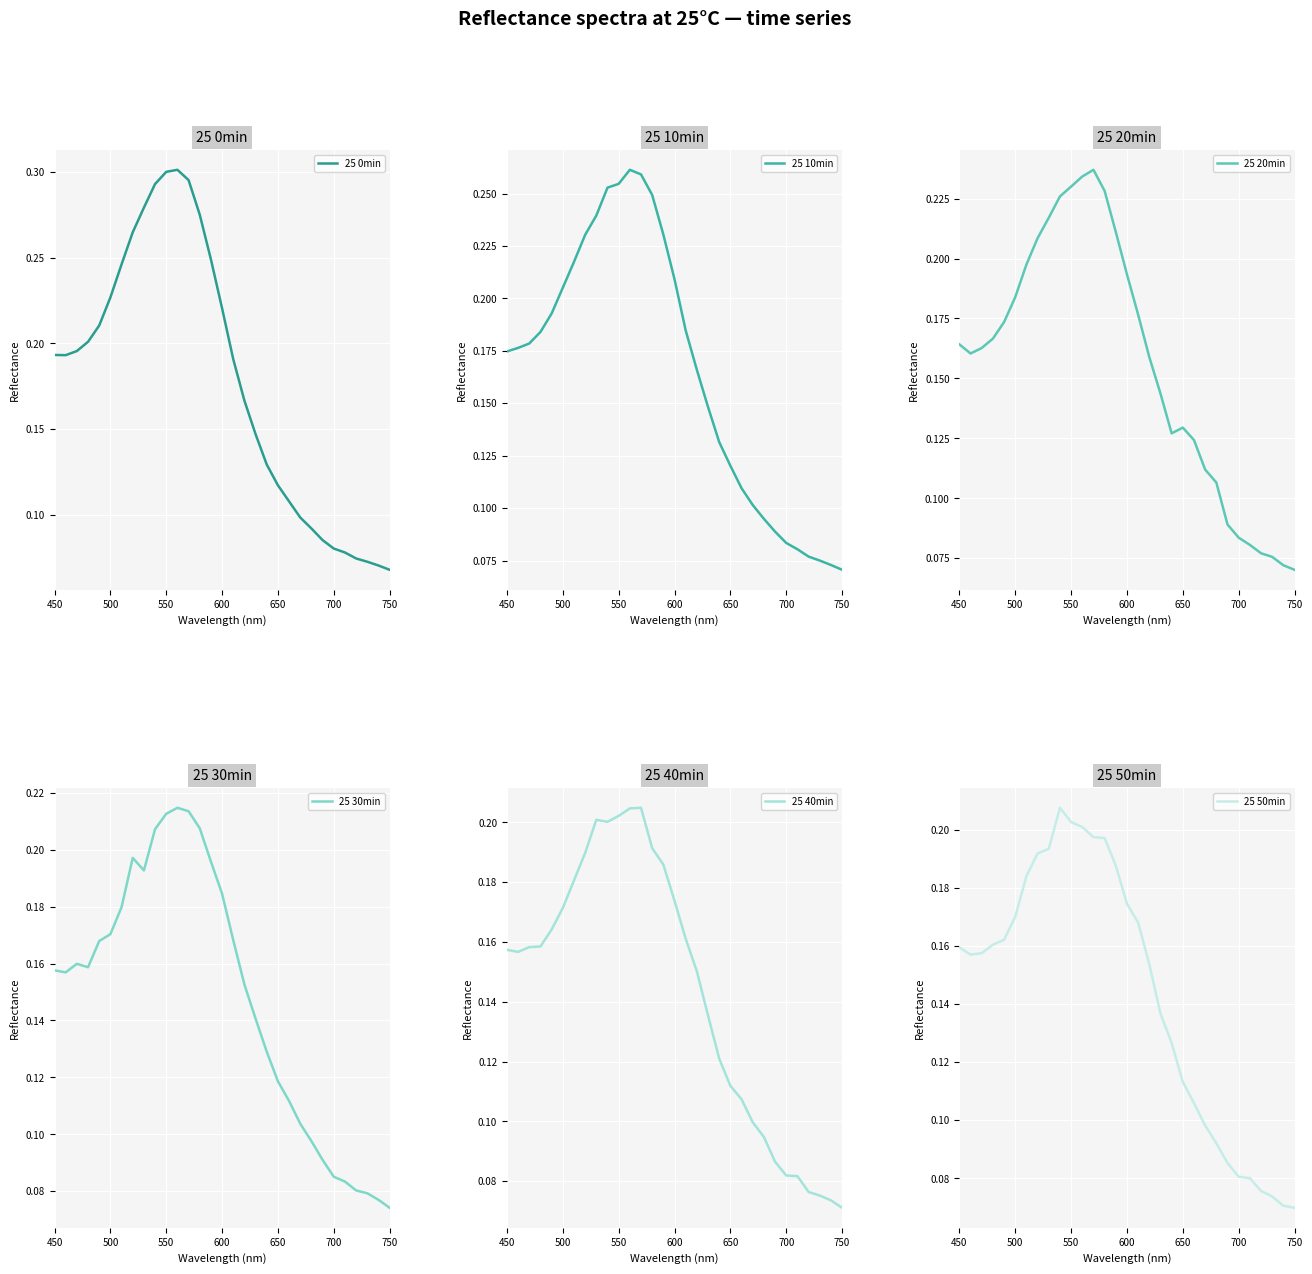

How many intersections are there between 25 0min and 25 20min?

1